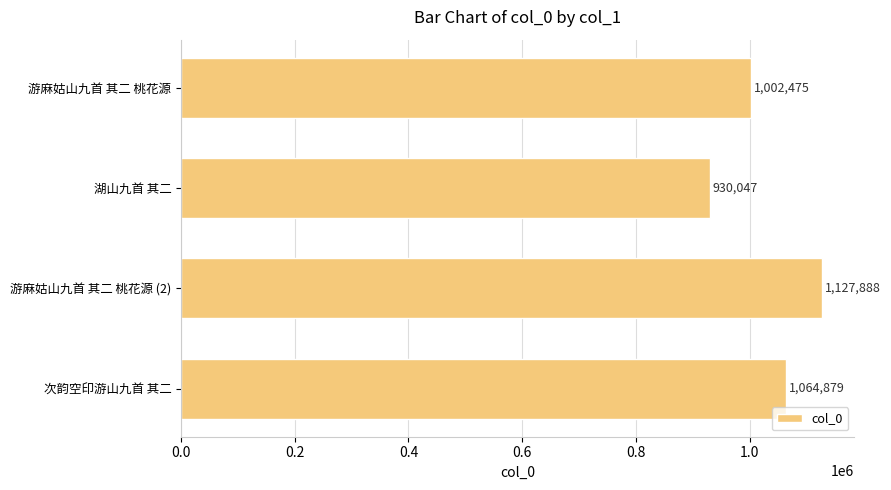

Which category has the highest value across all series?

游麻姑山九首 其二 桃花源 (2)